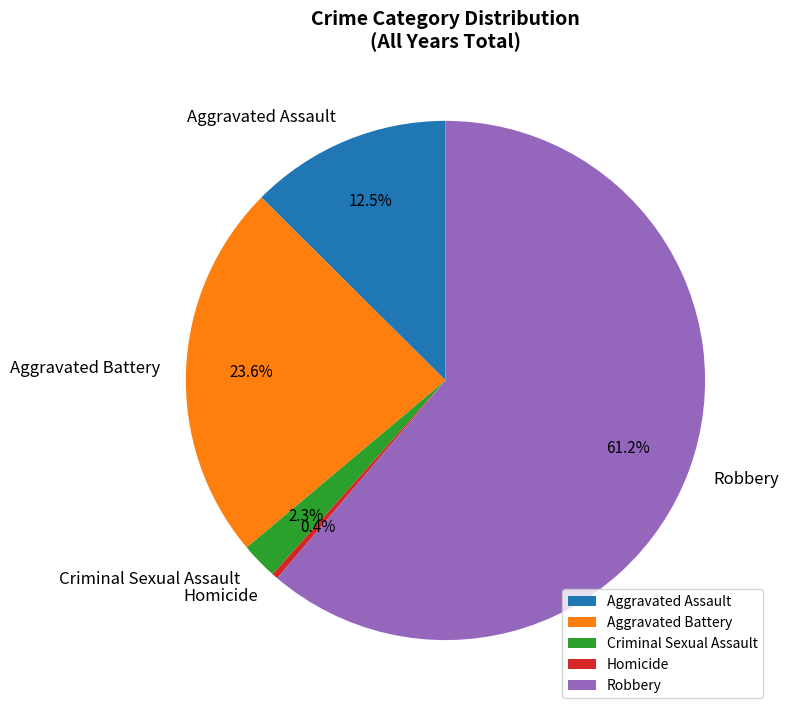

Rank the categories by value from highest to lowest.

Robbery, Aggravated Battery, Aggravated Assault, Criminal Sexual Assault, Homicide